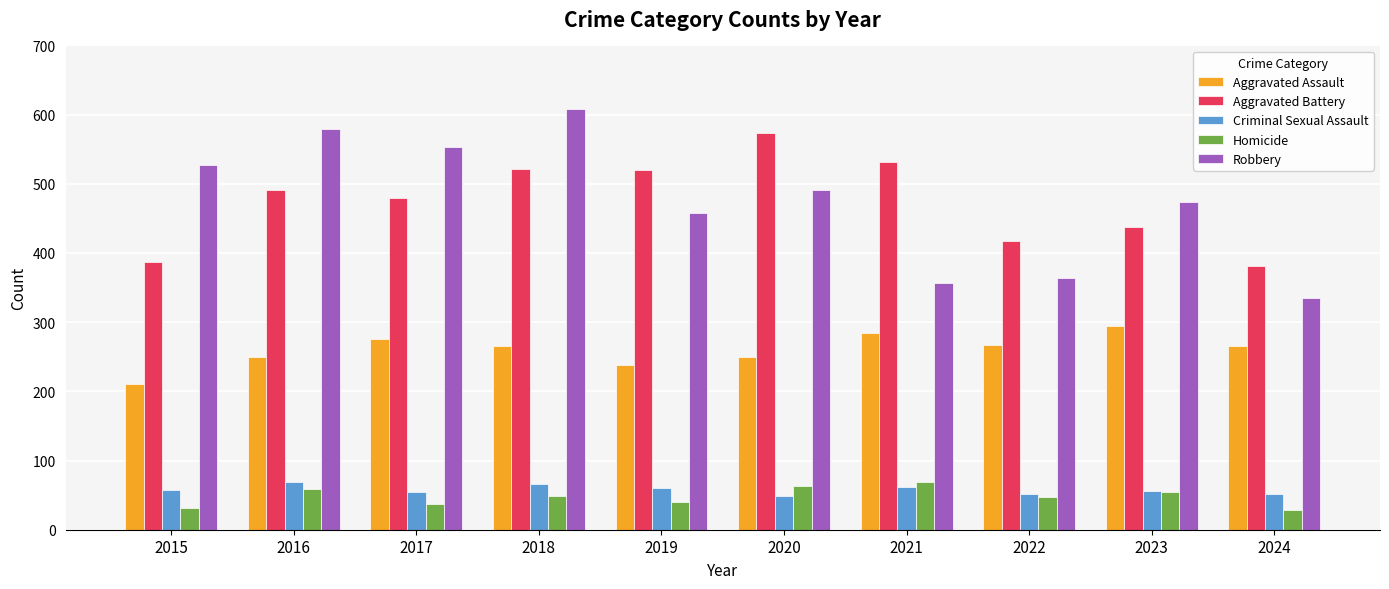

Read the Aggravated Battery value at 2023, to the nearest 50.

450